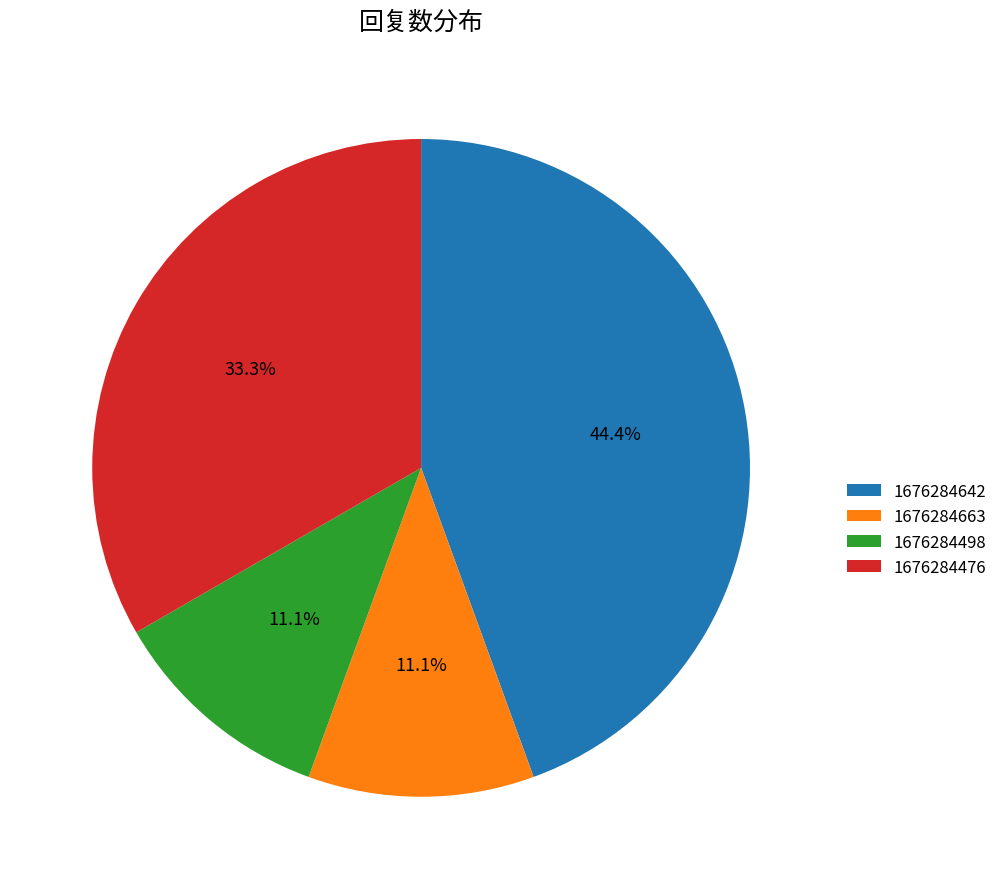

To the nearest percent, what is the difference between the largest and smallest slice percentages?

33%